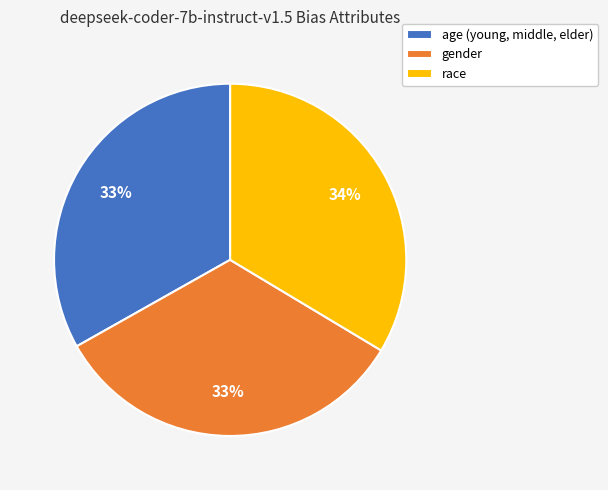

To the nearest percent, what portion does age (young, middle, elder) represent?

33%